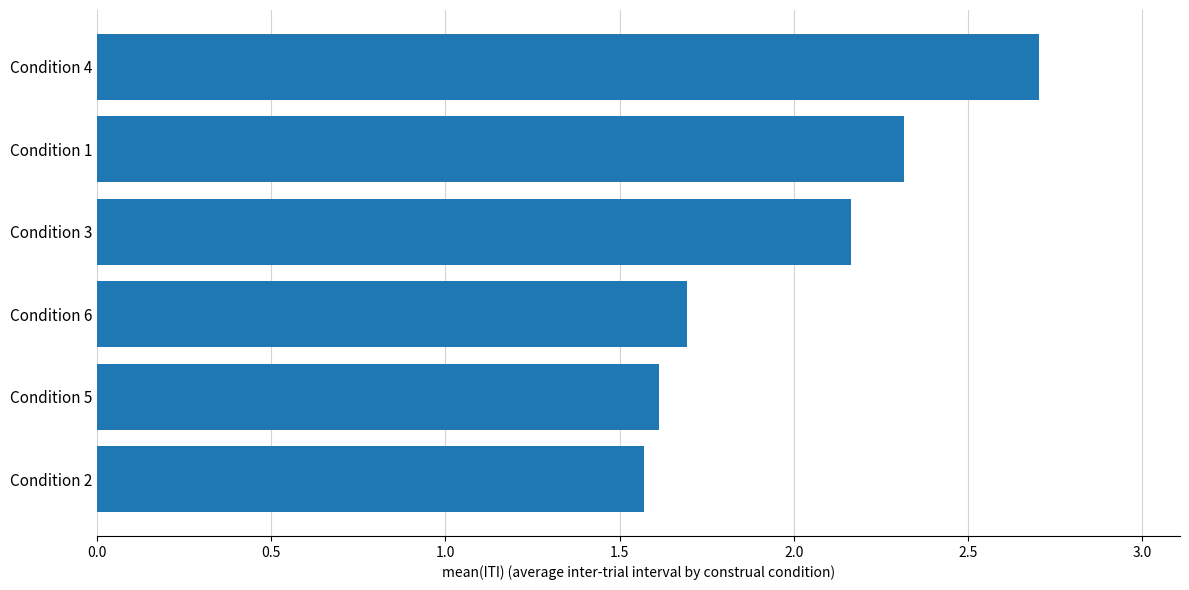

Does the chart contain any negative values?

No